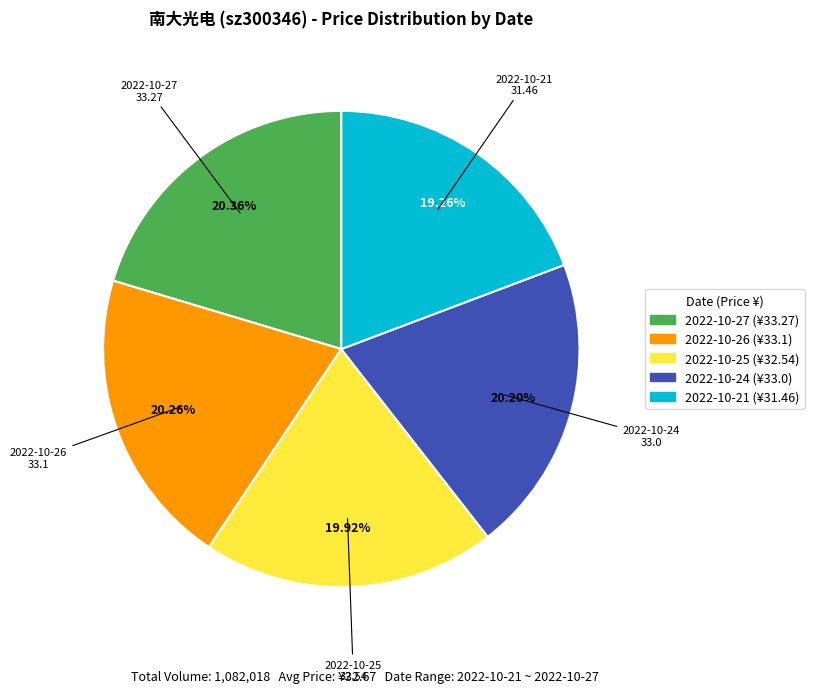

What is the ratio of the value at 2022-10-27 to the value at 2022-10-24?

1.0